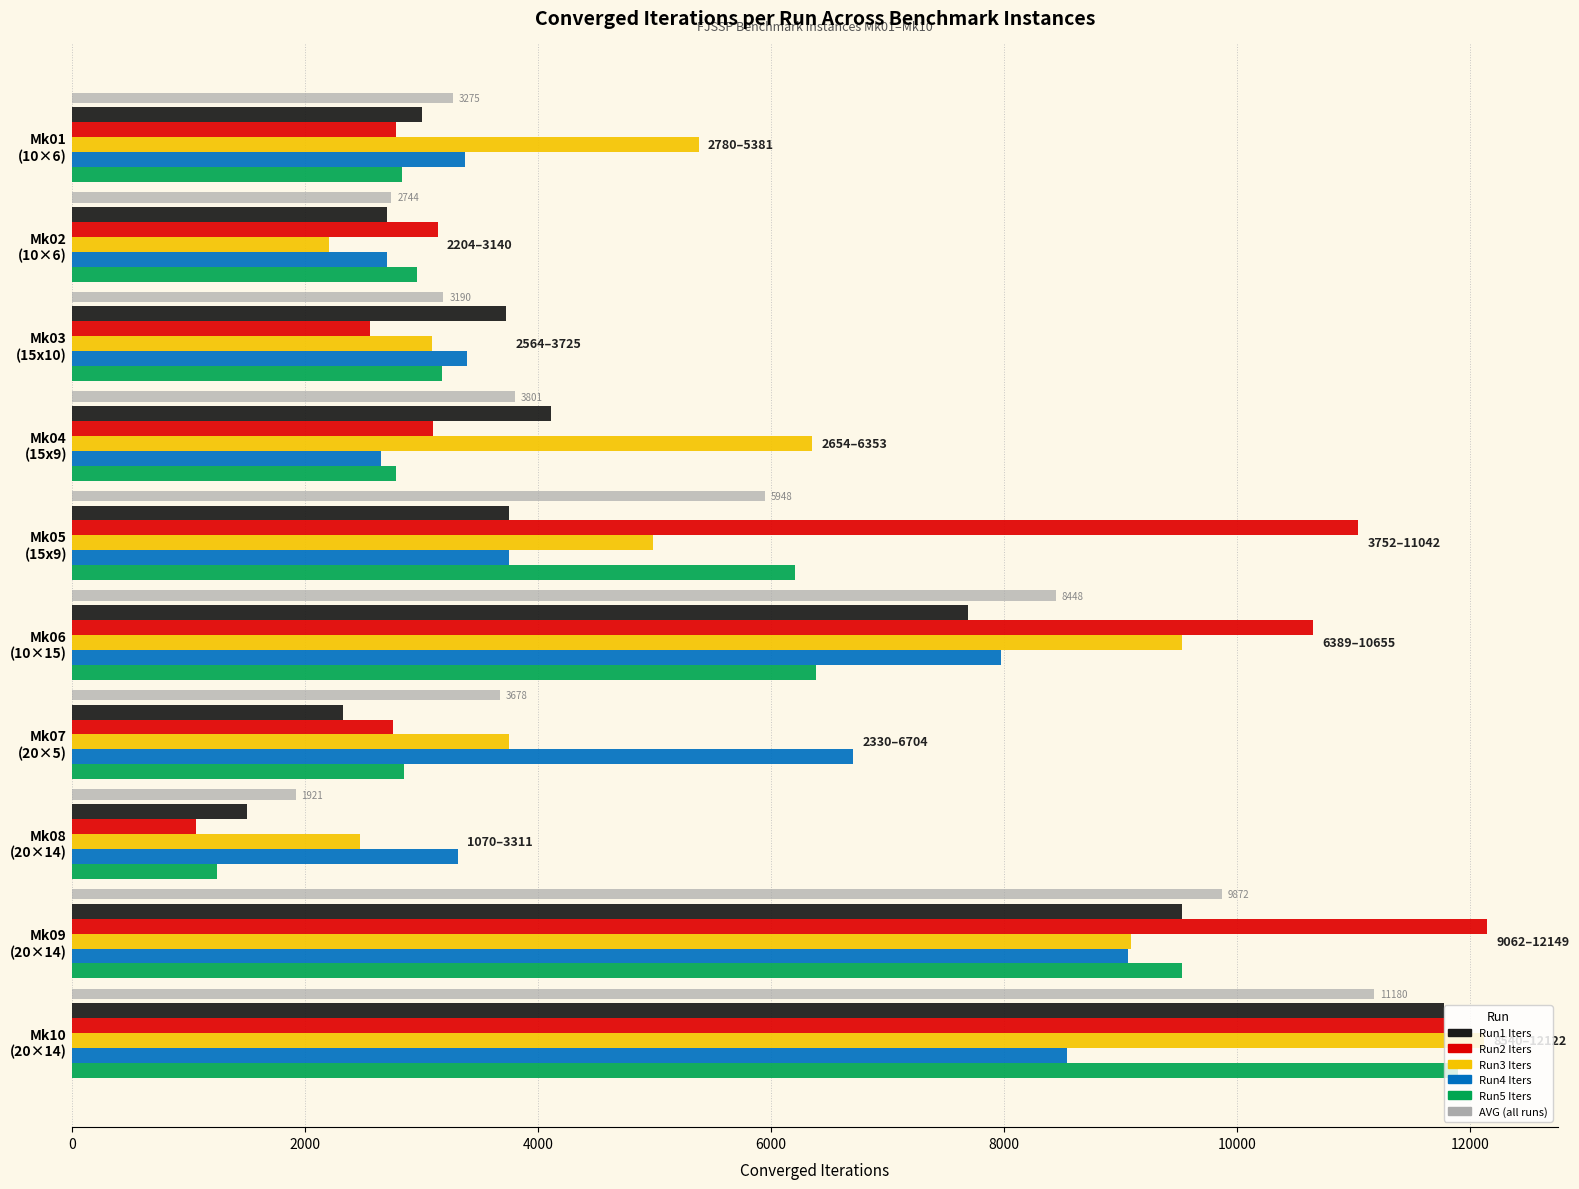

The Run3 Iters series shows 1428 at Mk03 (15x10). True or false?

False